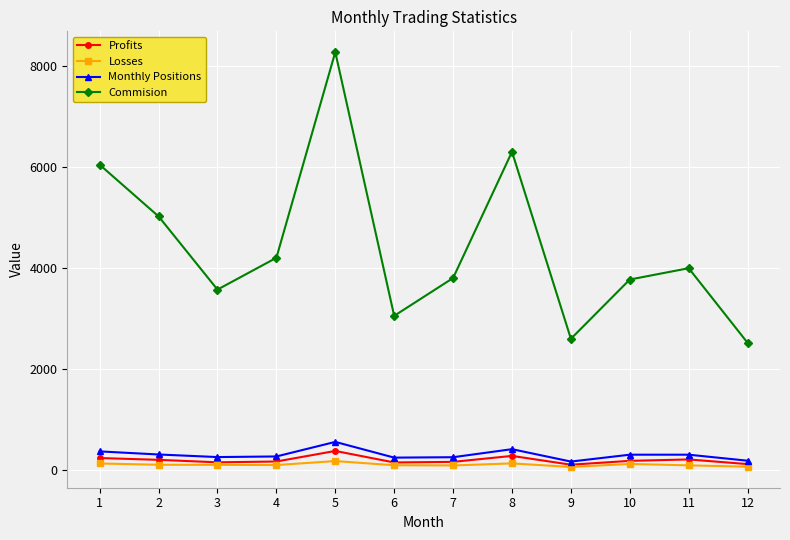

What is the average value of the Commision series?

4426.0